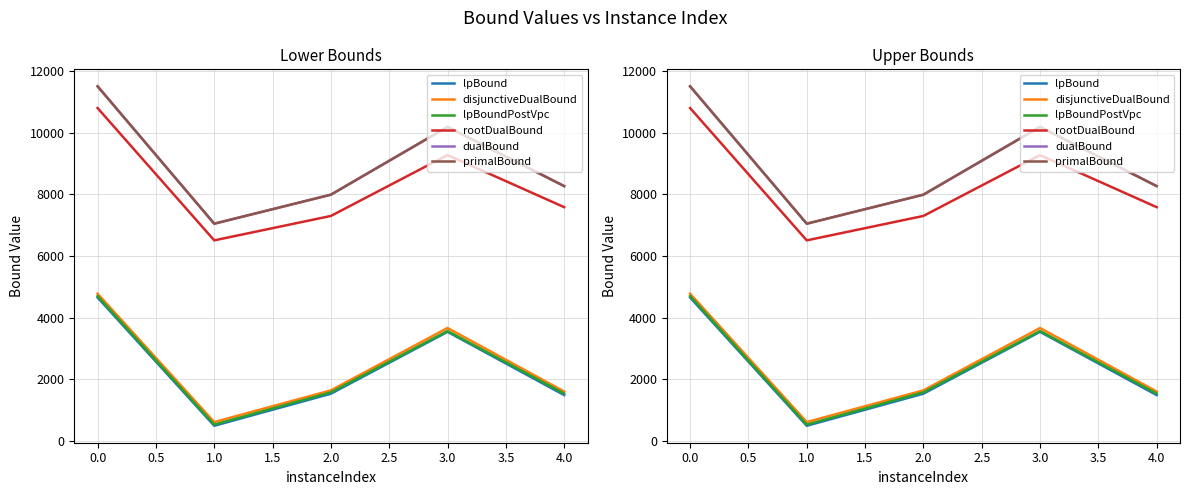

List the series in order of their peak value, highest first.

primalBound, dualBound, rootDualBound, disjunctiveDualBound, lpBoundPostVpc, lpBound